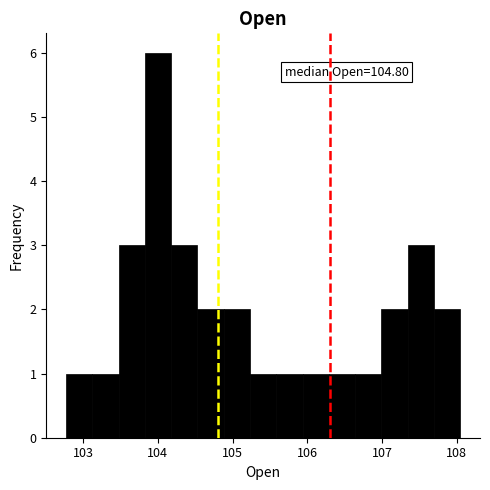

Read against the x-axis, roughly where is the centre of the tallest bar?

104.0